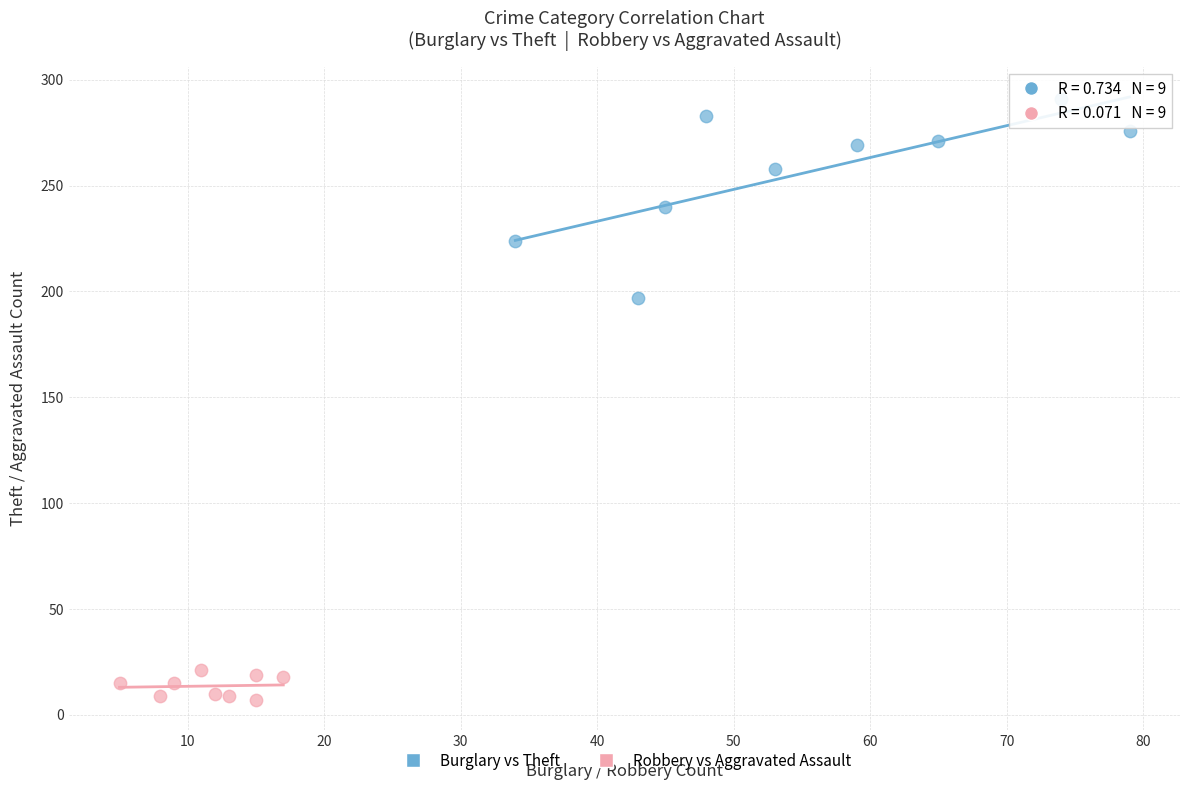

Which series contains the highest Y value?

Burglary vs Theft